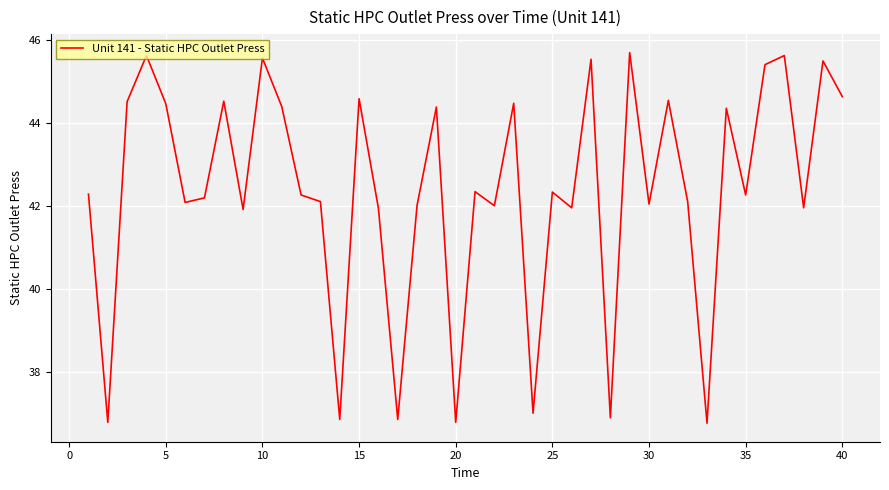

What is the greatest value displayed?

45.7